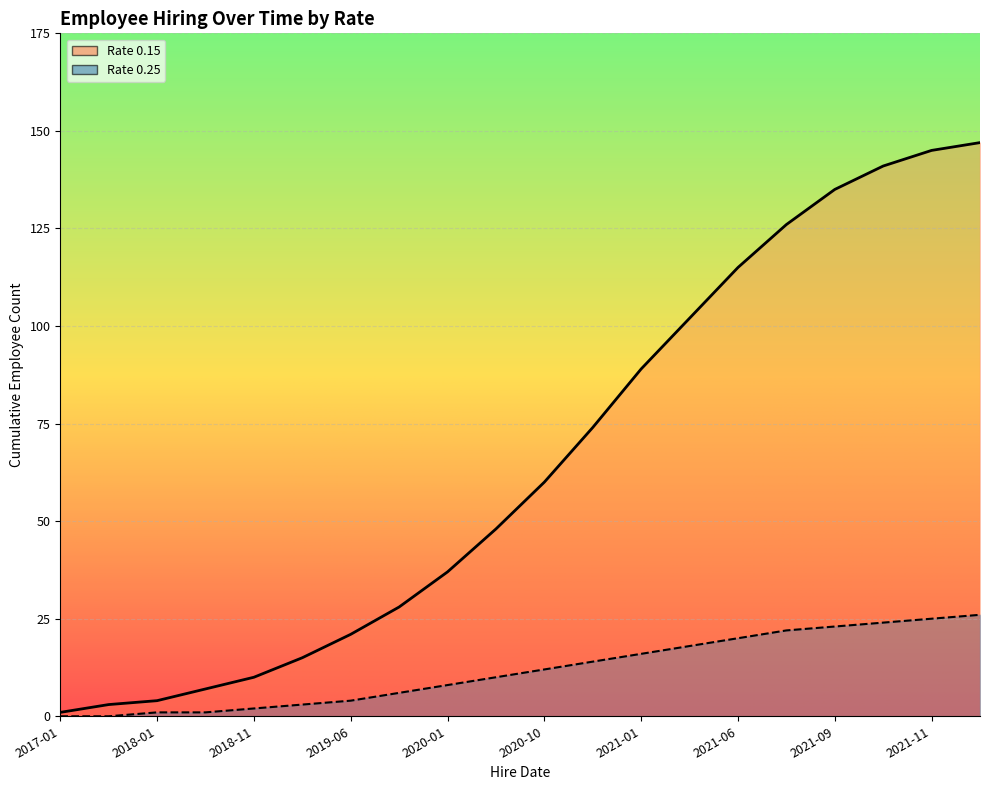

Where is the data nearest to the value 74?

2020-12